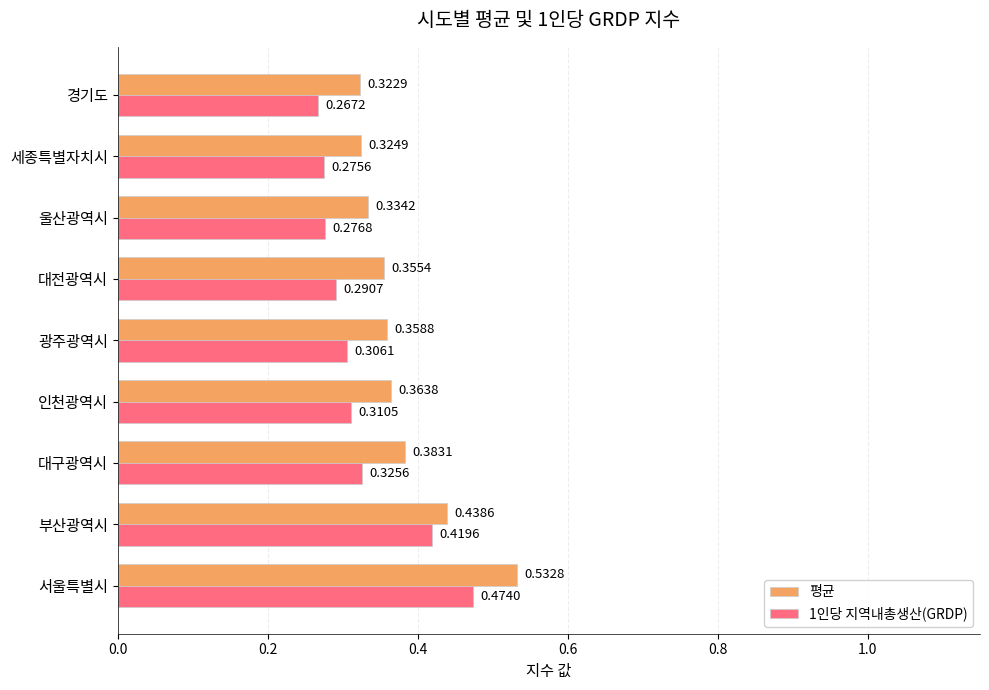

What is the total value across all series at 세종특별자치시?

0.6